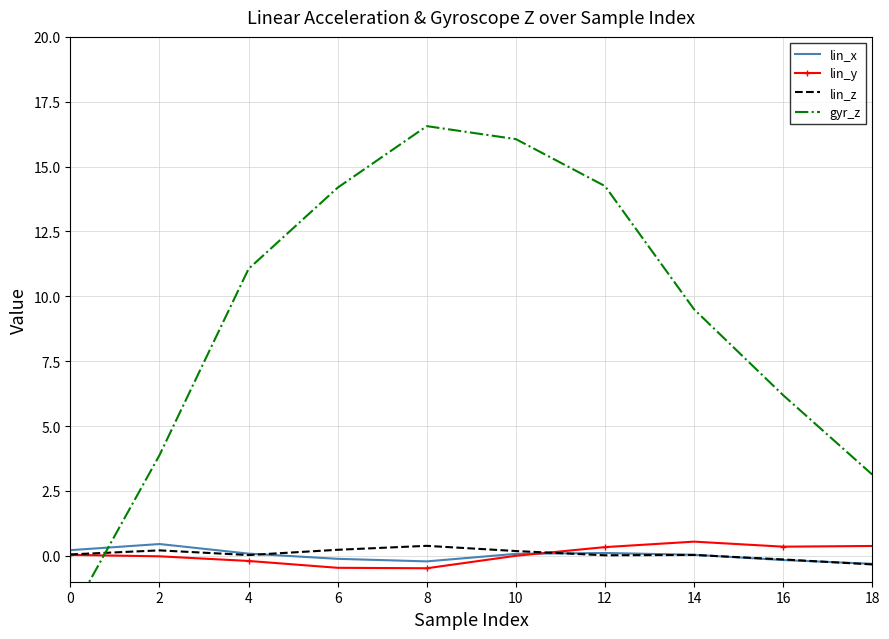

Reading left to right, list all the values displayed in this chart.

lin_x: 0=0.2	2=0.5	4=0.1	6=-0.1	8=-0.2	10=0.1	12=0.1	14=0.0	16=-0.2	18=-0.3
lin_y: 0=0.0	2=-0.0	4=-0.2	6=-0.5	8=-0.5	10=-0.0	12=0.3	14=0.5	16=0.4	18=0.4
lin_z: 0=0.1	2=0.2	4=0.0	6=0.2	8=0.4	10=0.2	12=0.0	14=0.0	16=-0.1	18=-0.3
gyr_z: 0=-2.3	2=3.9	4=11.1	6=14.2	8=16.6	10=16.1	12=14.2	14=9.5	16=6.2	18=3.1